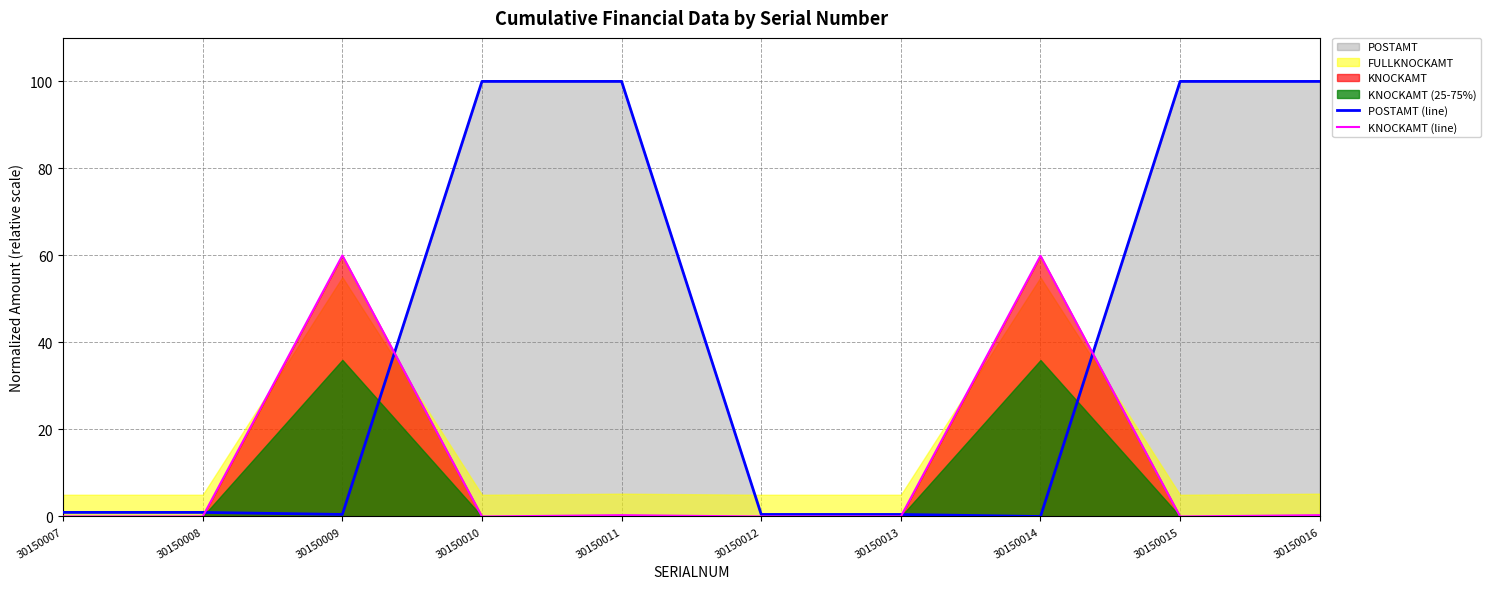

How many interior local valleys does the KNOCKAMT (line) series have?

2